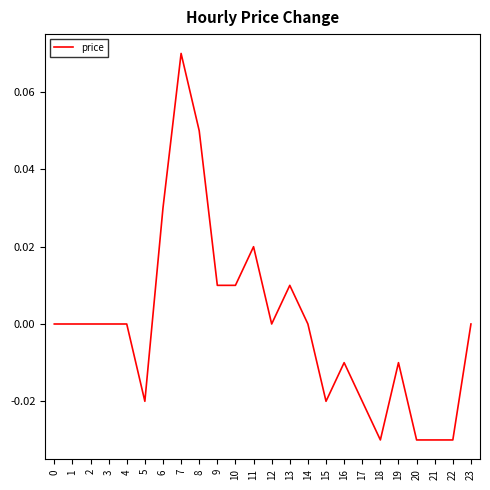

How many categories are shown in the chart?

24